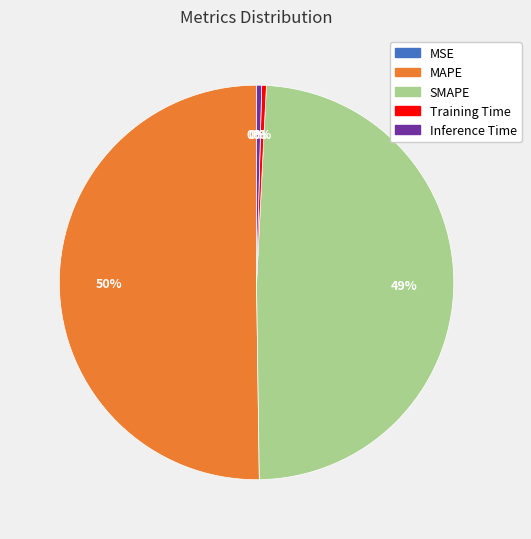

What percentage is the SMAPE slice, to the nearest percent?

49%